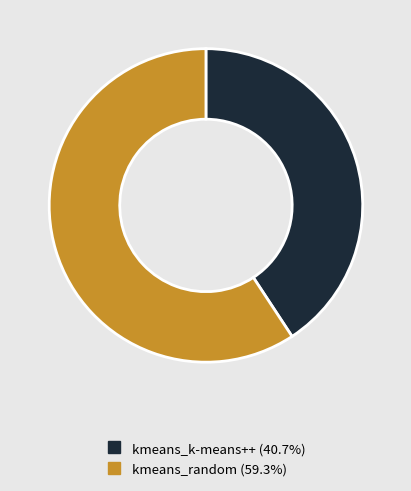

Which slice is the largest?

kmeans_random